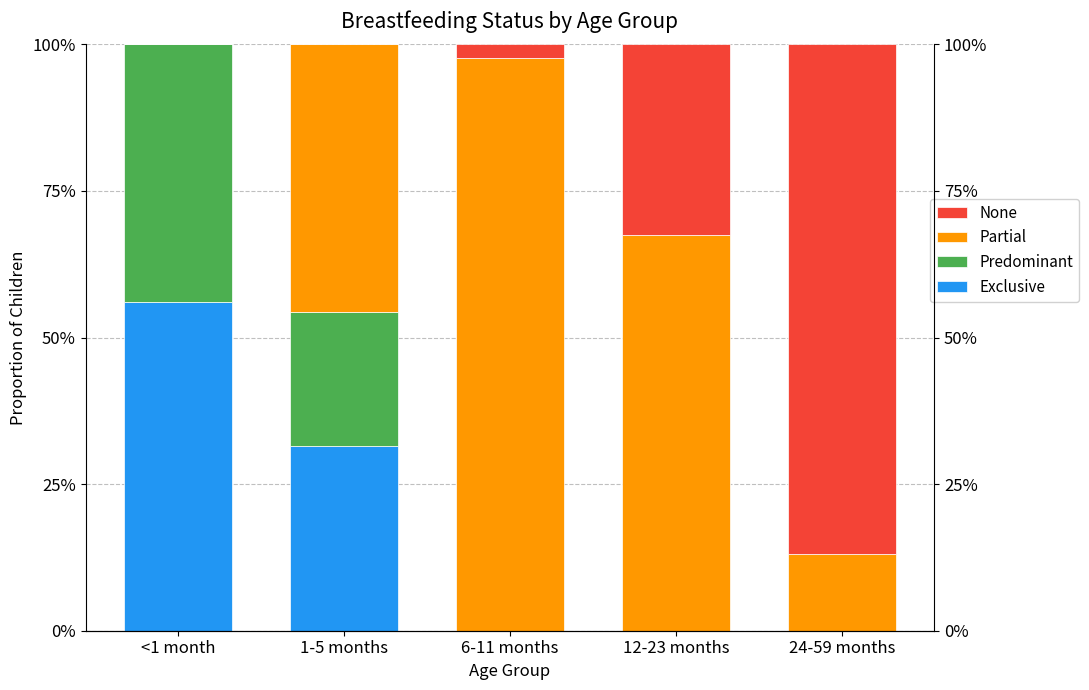

How many groups of bars are there?

5